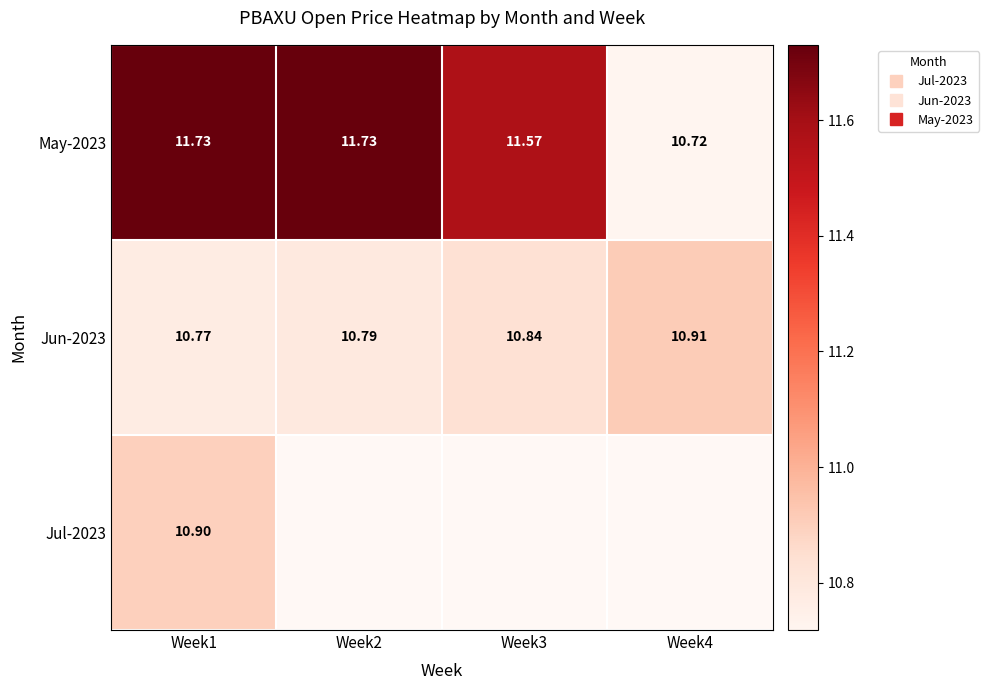

At which category is the sum across all series the highest?

Week1